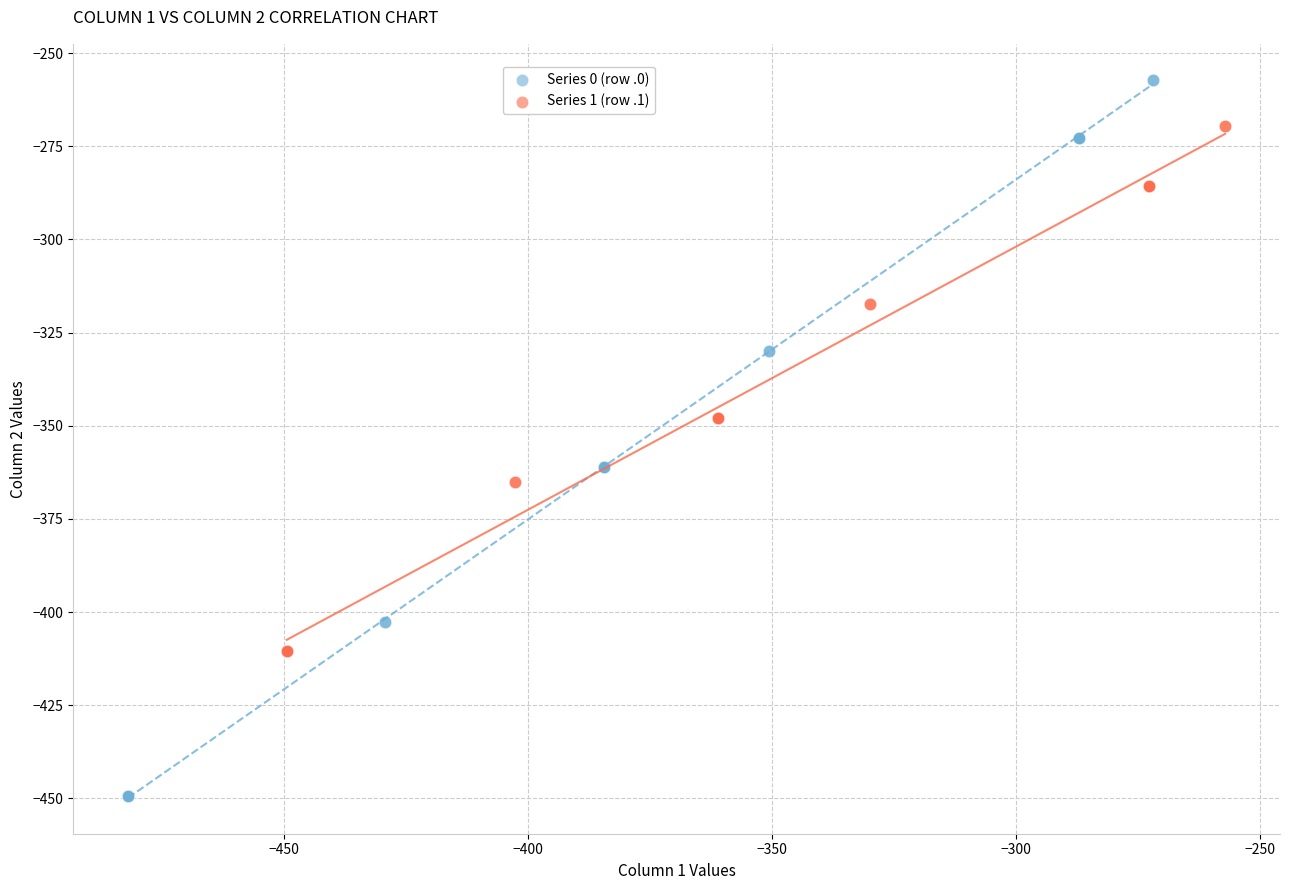

Which series contains the highest Y value?

Series 0 (row .0)